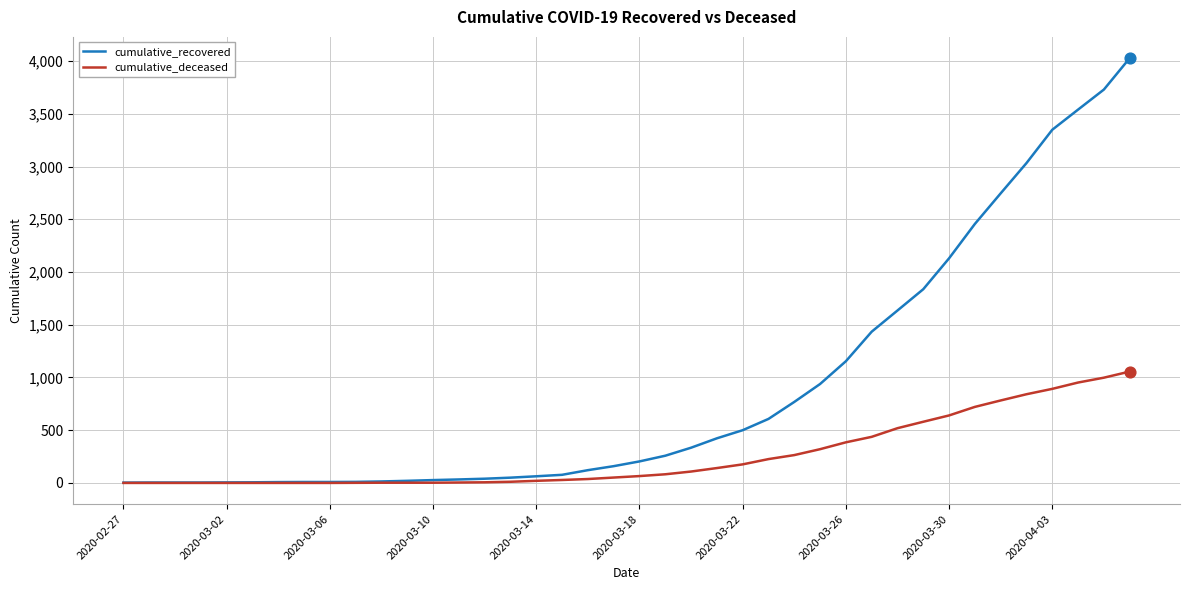

What is the maximum value shown in the chart?

4028